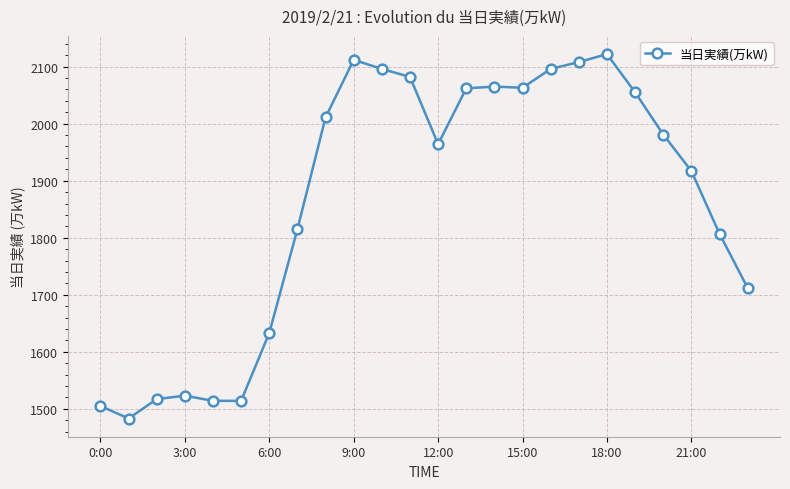

What is the greatest value displayed?

2122